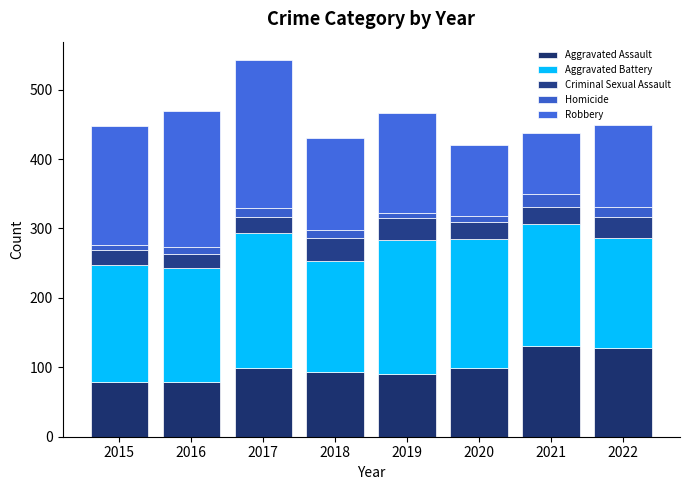

What is the approximate value of Aggravated Assault at 2020, to the nearest 10?

100